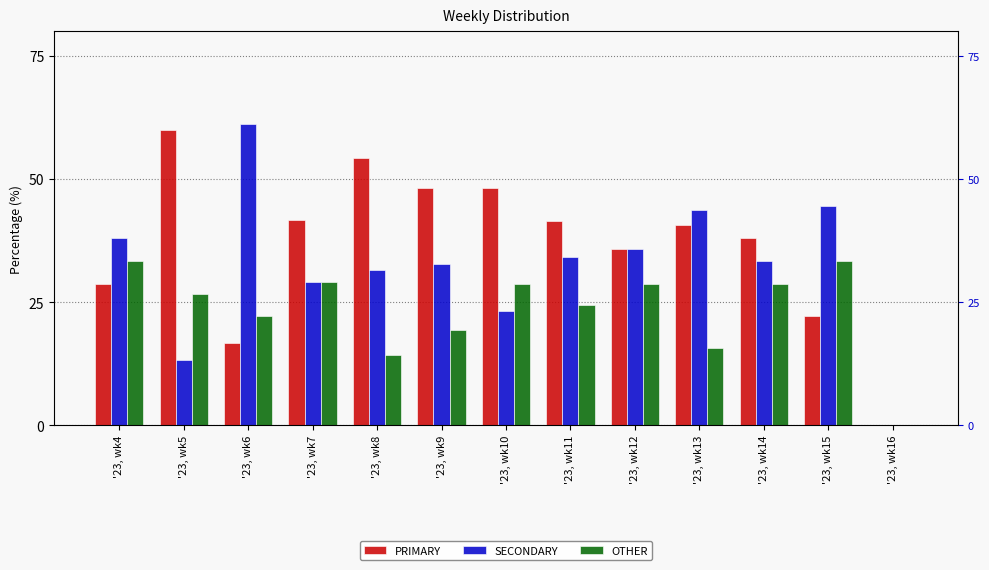

At which category is the sum across all series the highest?

'23, wk10